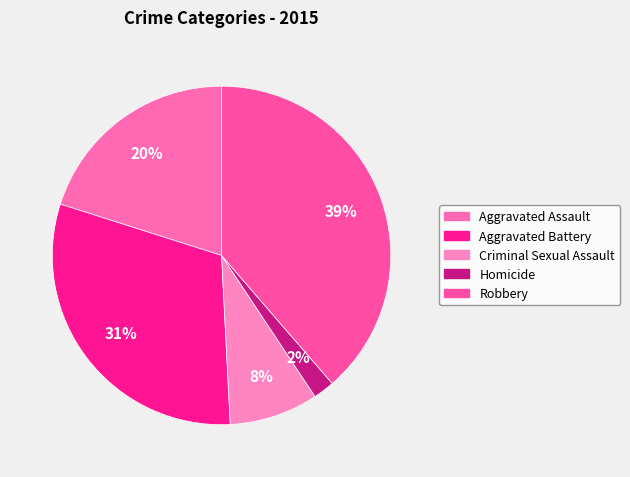

Combined, what portion of the pie is Robbery and Criminal Sexual Assault?

47.2%